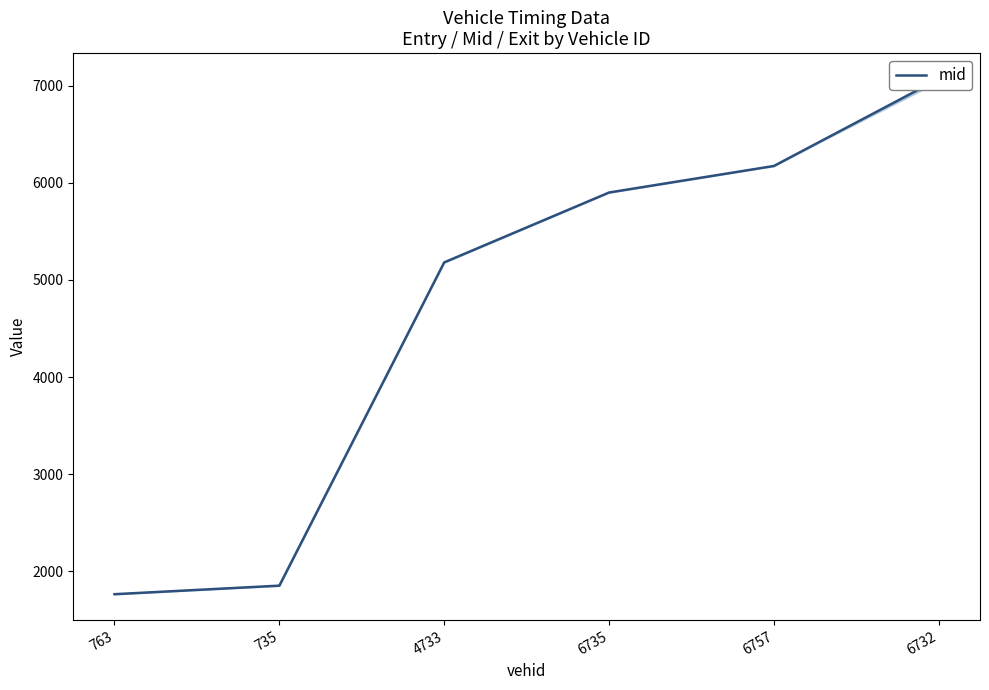

What is the difference between the maximum and minimum values?

5308.2